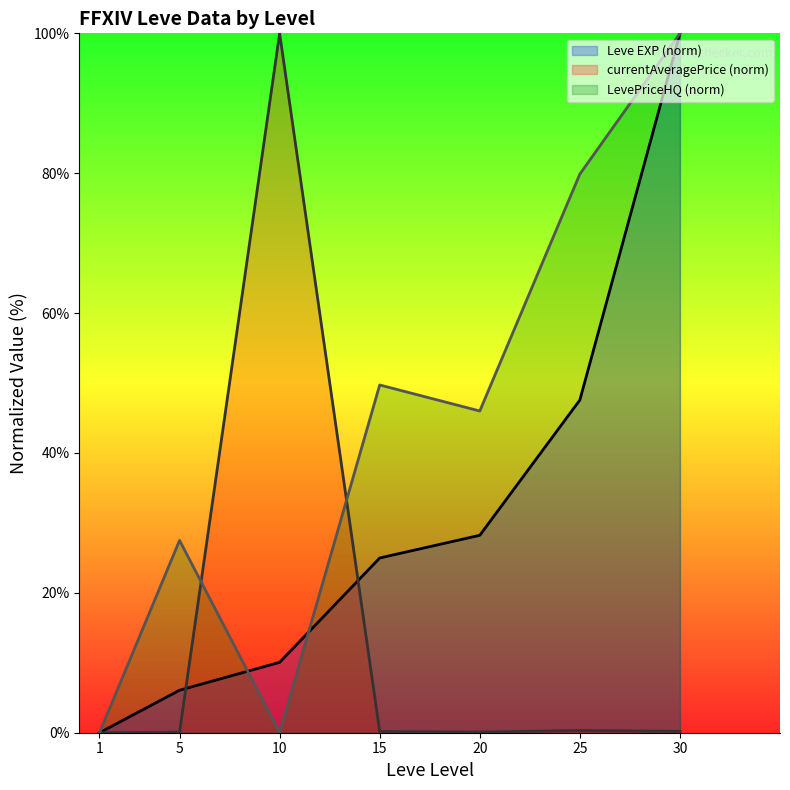

Is the value of LevePriceHQ at 30 greater than the value of currentAveragePrice at 15?

Yes